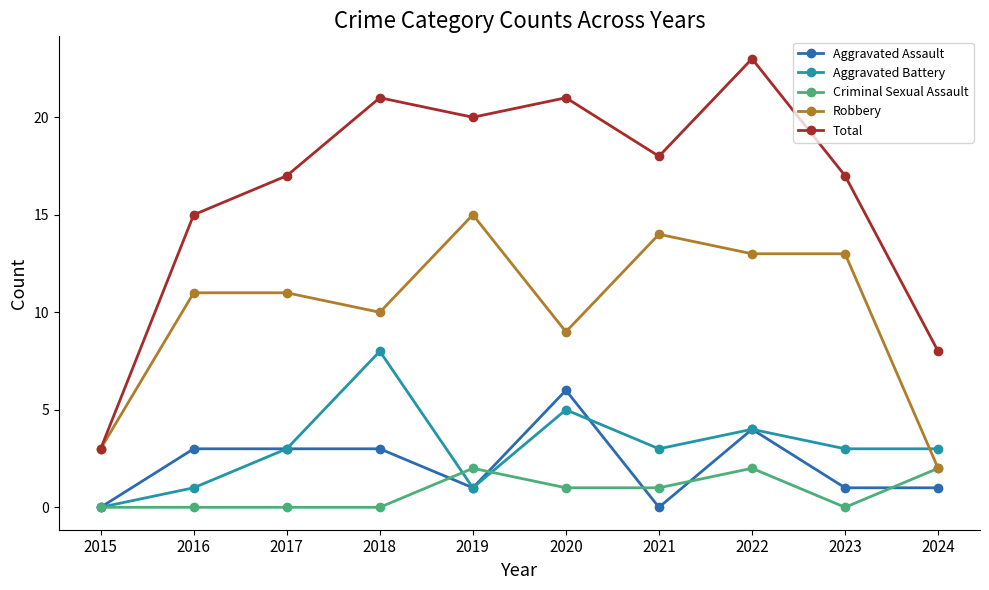

At which category is the sum across all series the highest?

2022